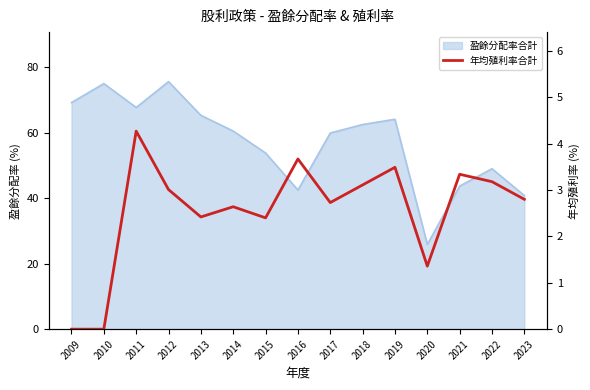

The value at 2017 is 4.6. True or false?

False